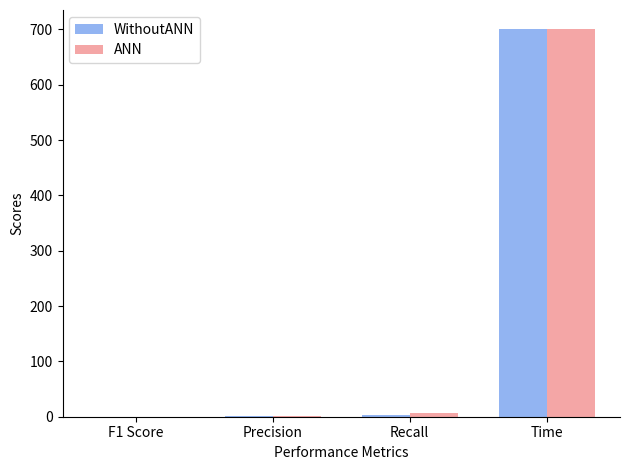

What is the average value of the WithoutANN series?

176.0